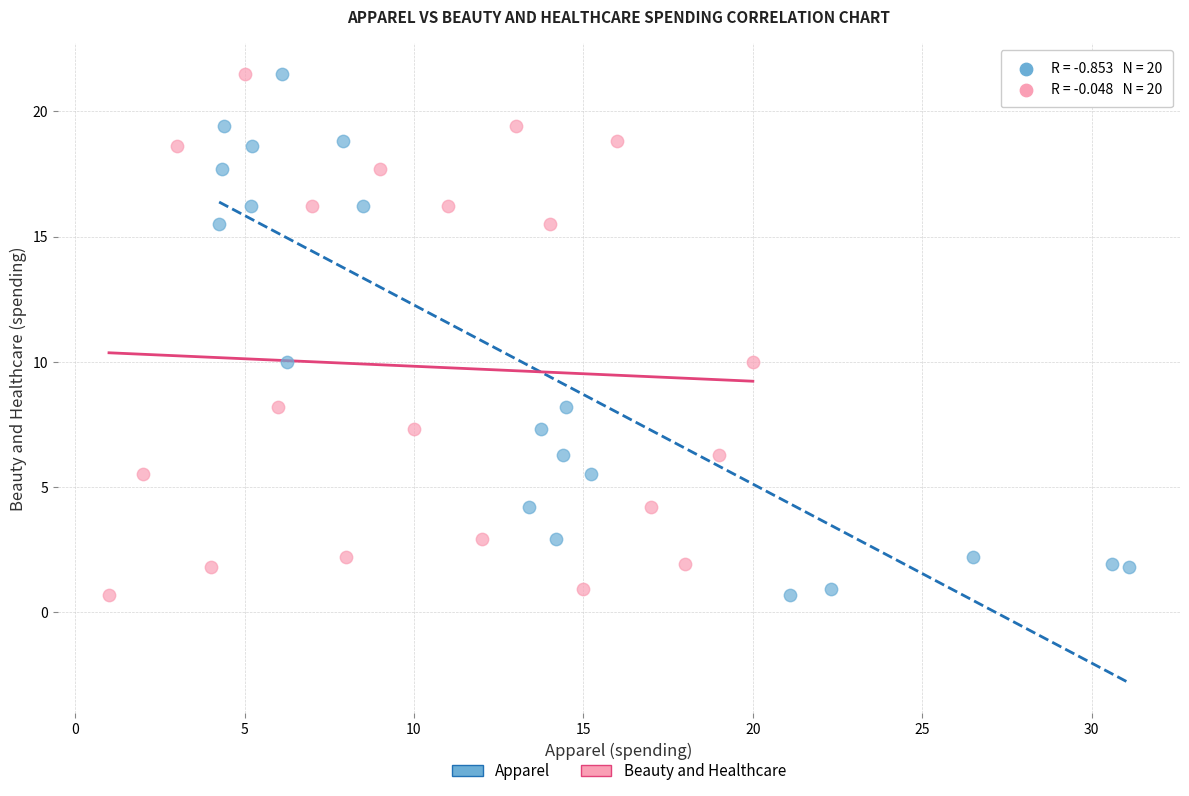

What are all the series names shown in the legend?

Apparel, Beauty and Healthcare